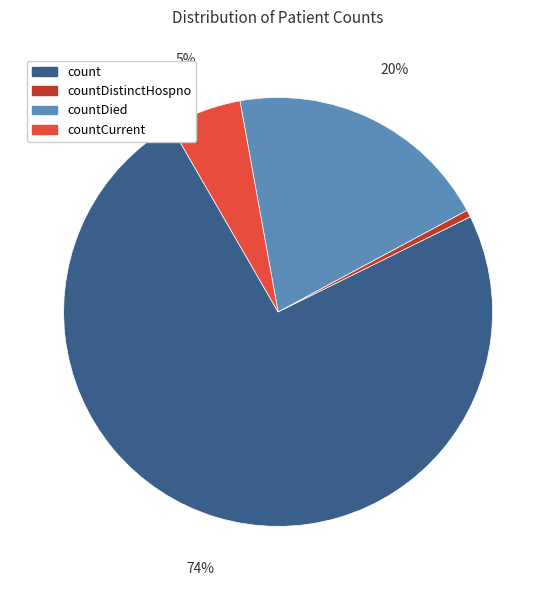

Is it true that countDied is 20% of the pie?

True